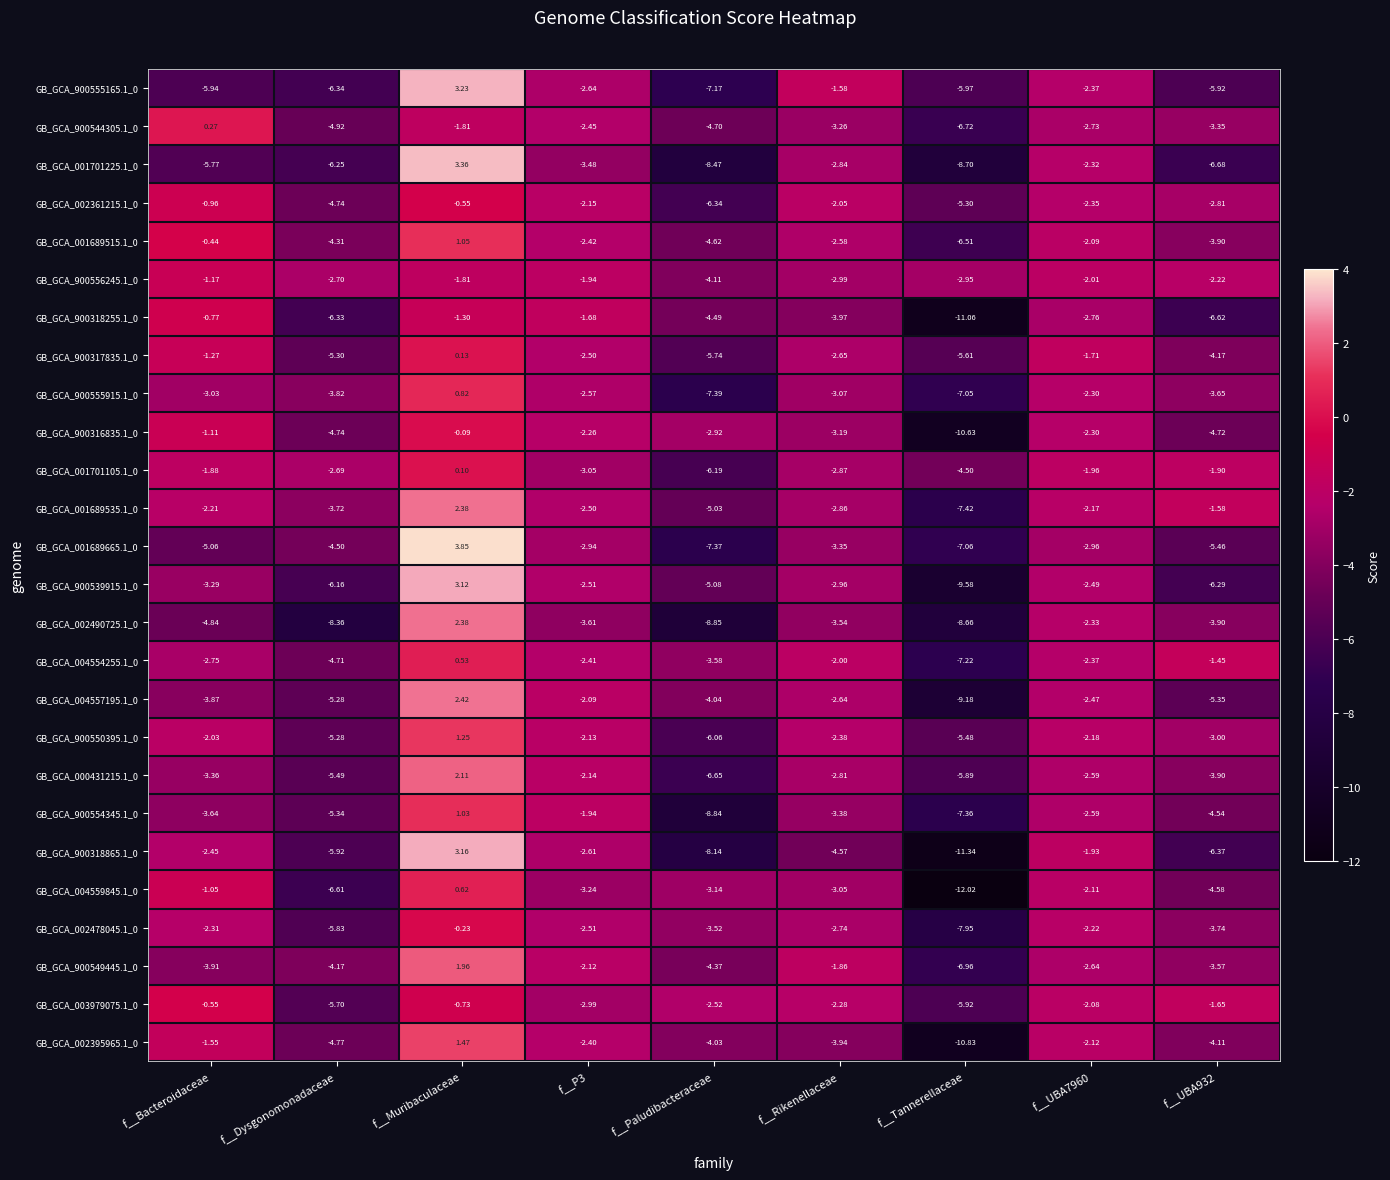

Which series changed the most between f__Bacteroidaceae and f__Paludibacteraceae?

GB_GCA_900318865.1_0